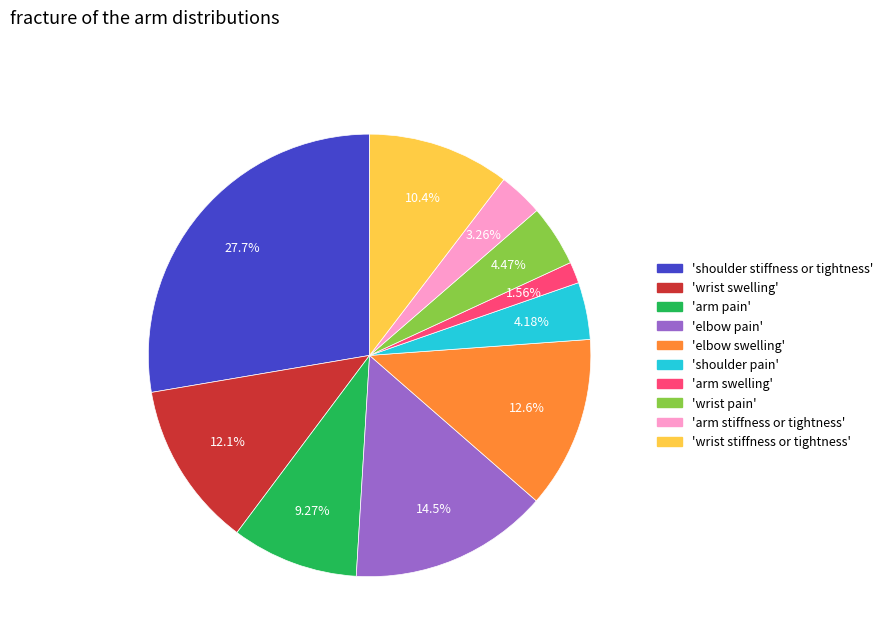

Is there a majority slice in this chart?

No